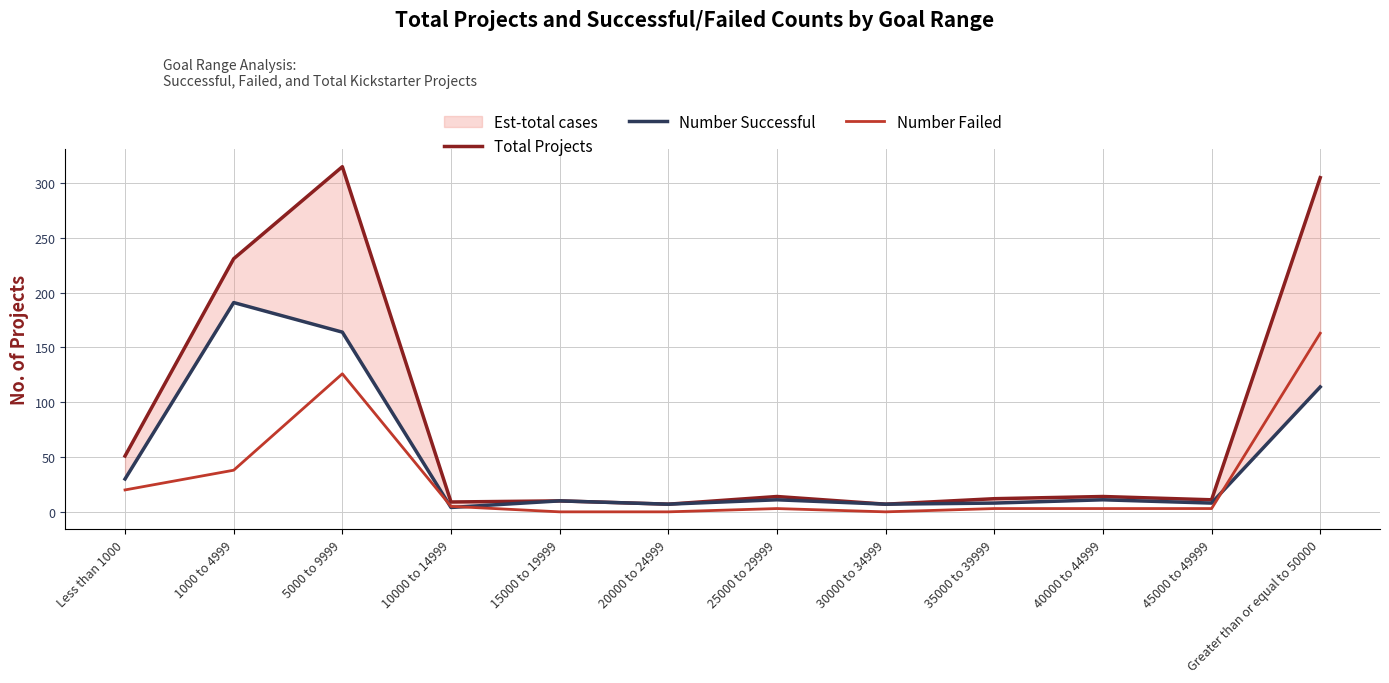

What is the difference between the maximum and minimum values in the Total Projects series?

308